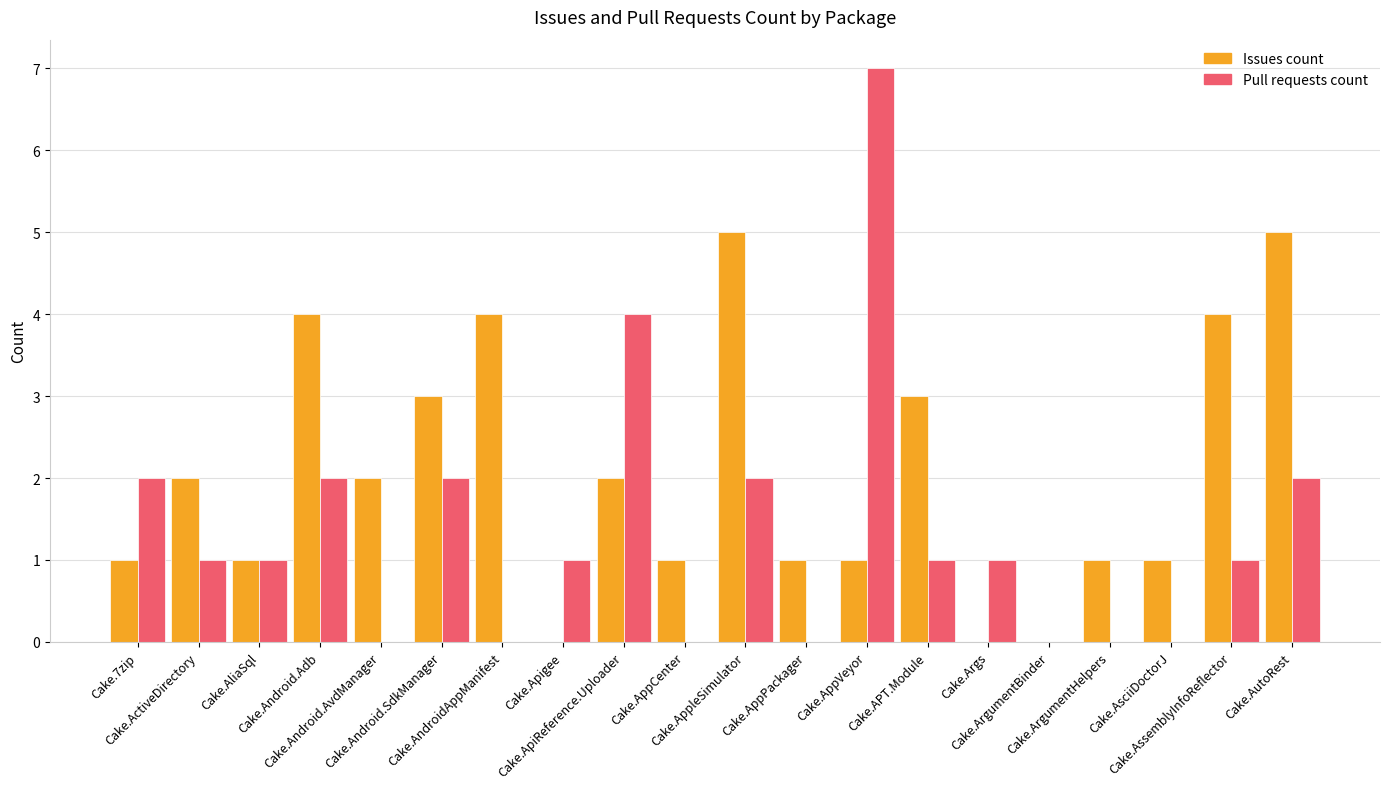

Are the bars grouped side by side (vs. stacked)?

Yes